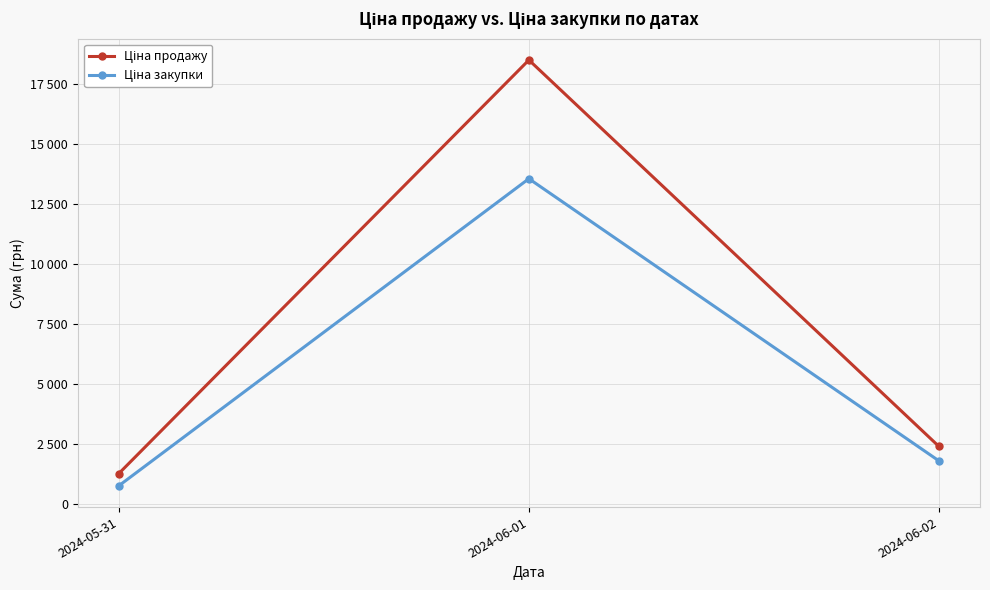

Is this an area chart (filled region under the line)?

No